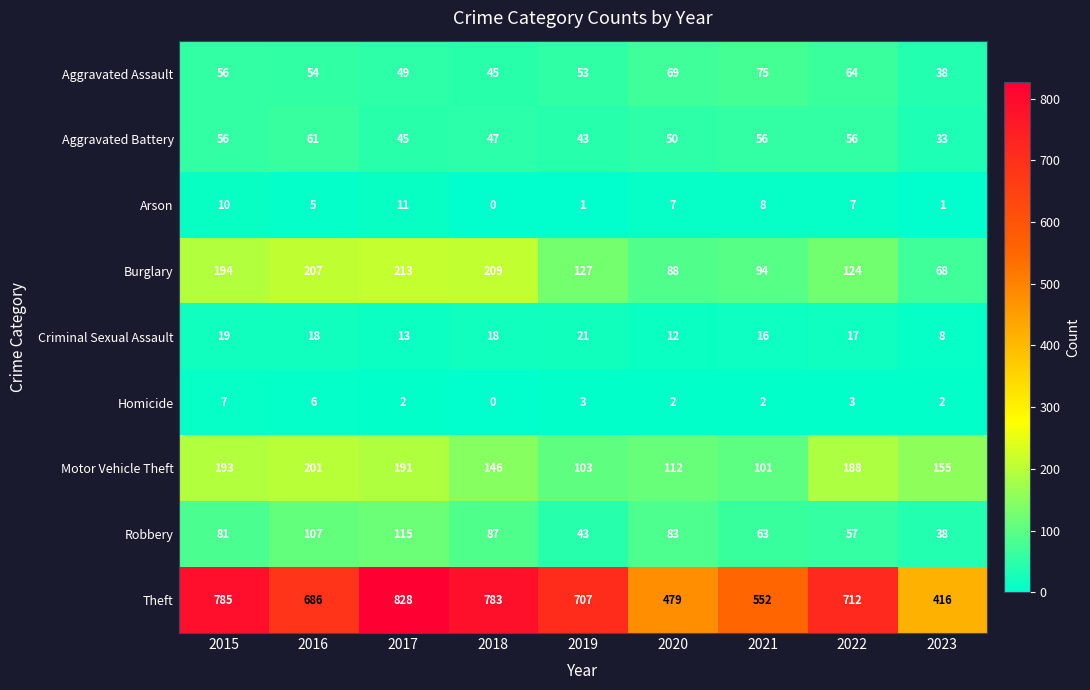

What is the spread (max minus min) of values at 2015?

778